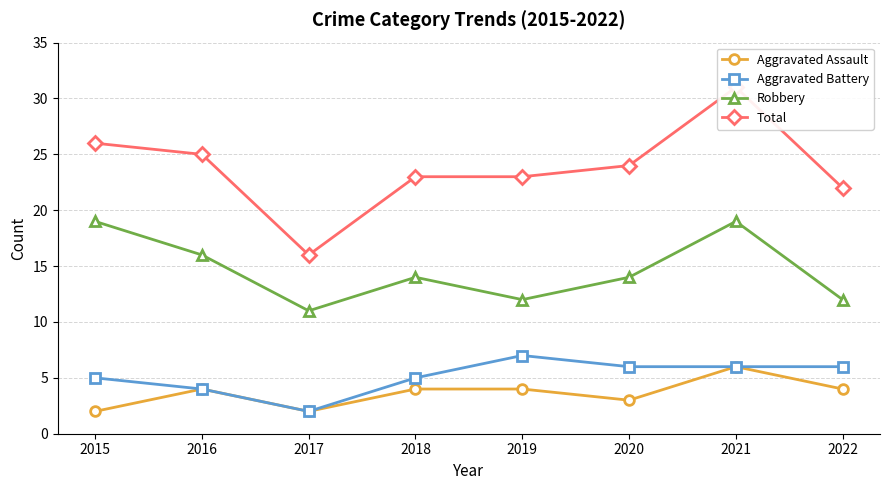

What is the value of the Aggravated Assault point at the 4th from the left?

4